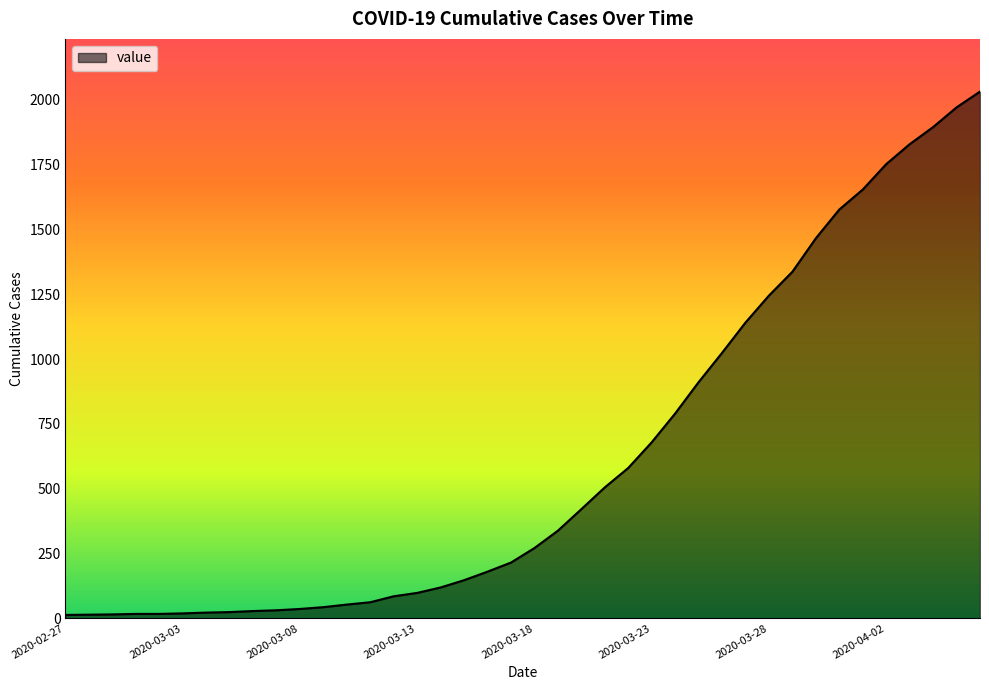

What is the difference between the maximum and minimum values?

2019